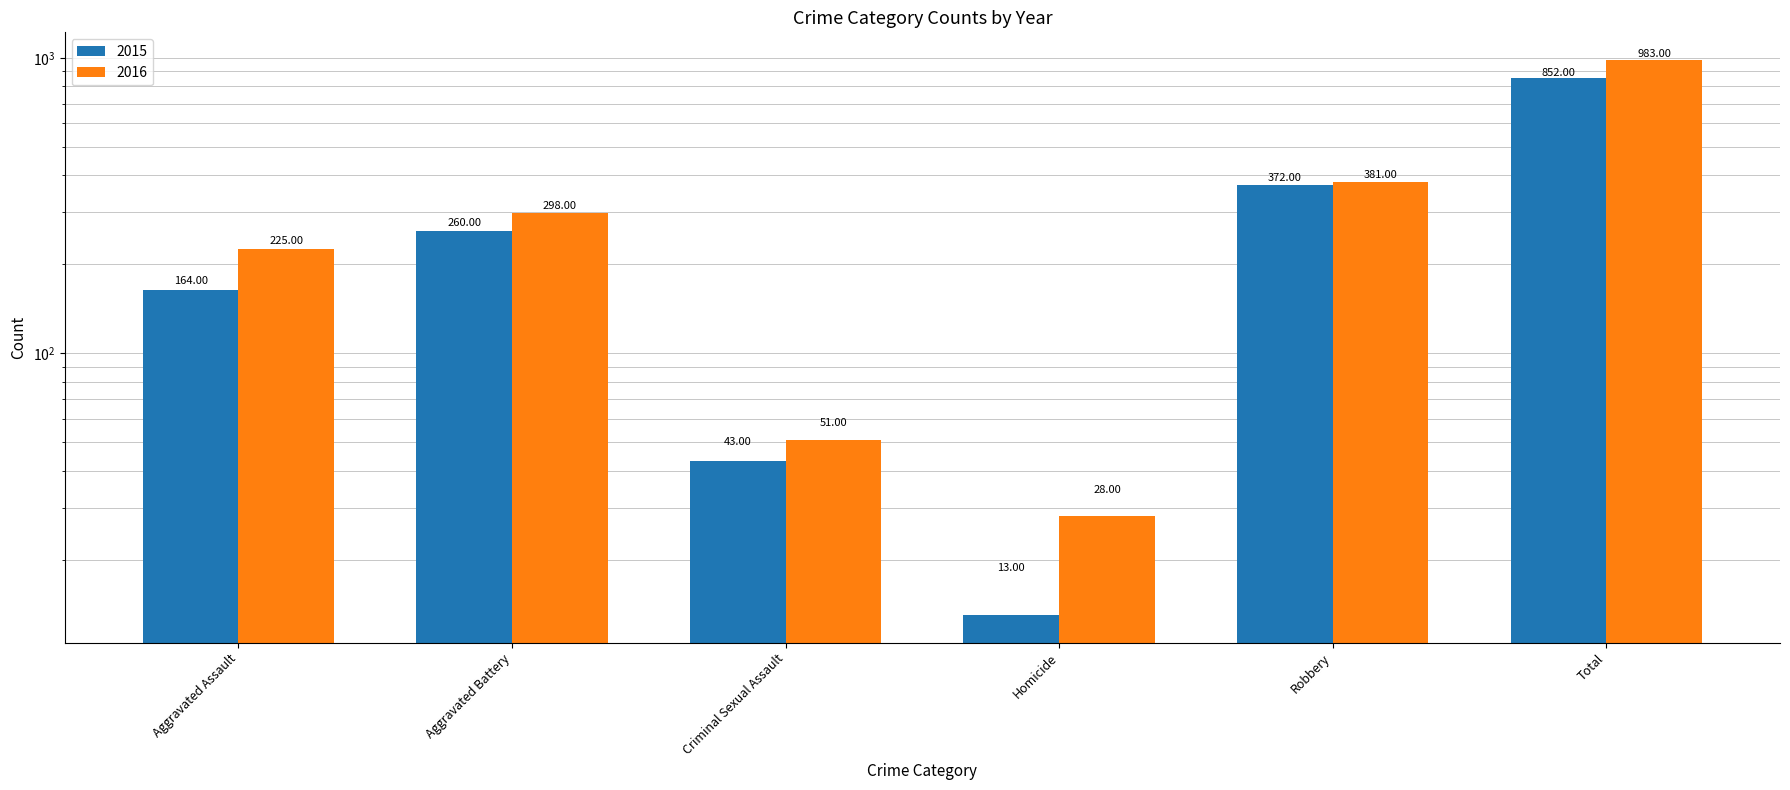

Which series changed the most between Aggravated Assault and Criminal Sexual Assault?

2016